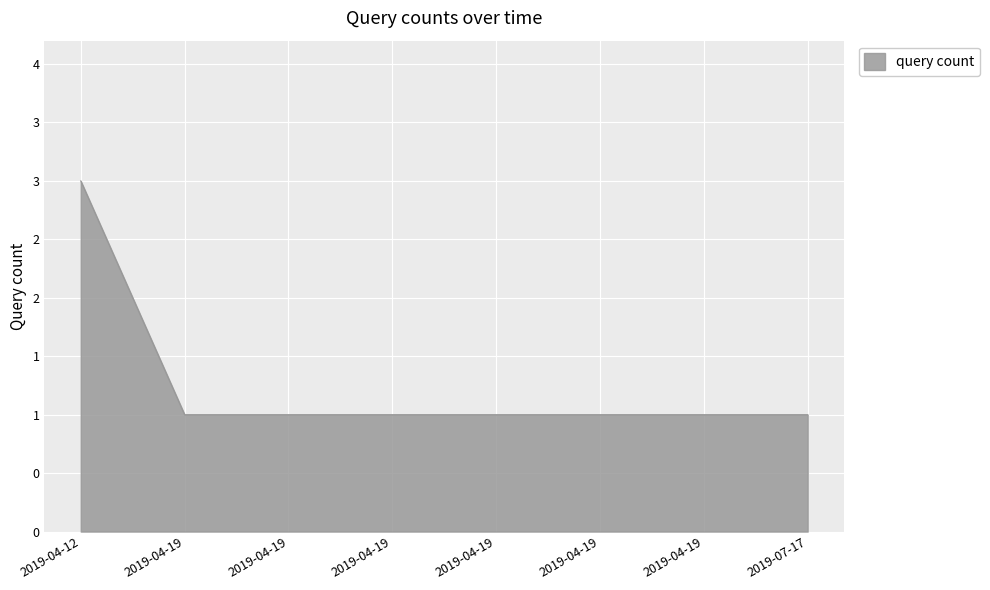

Does the chart have visible grid lines?

Yes